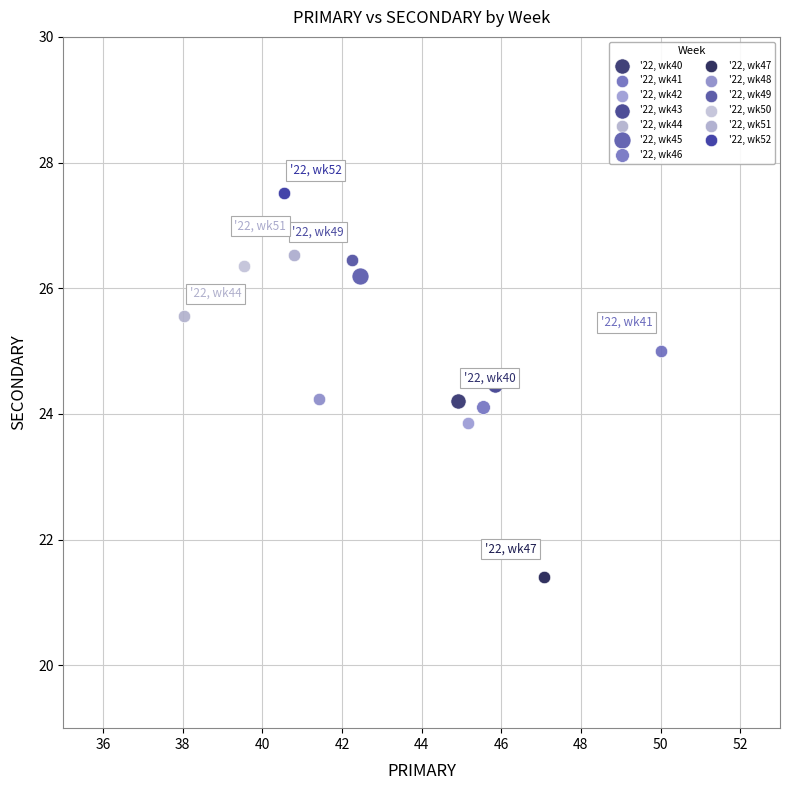

Which series reaches the minimum Y coordinate?

'22, wk47